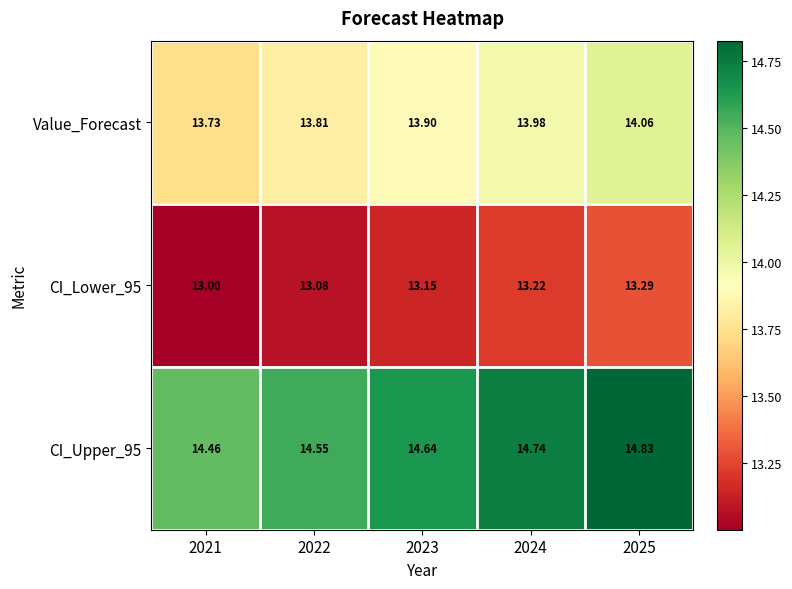

Which series has the widest spread of values?

CI_Upper_95